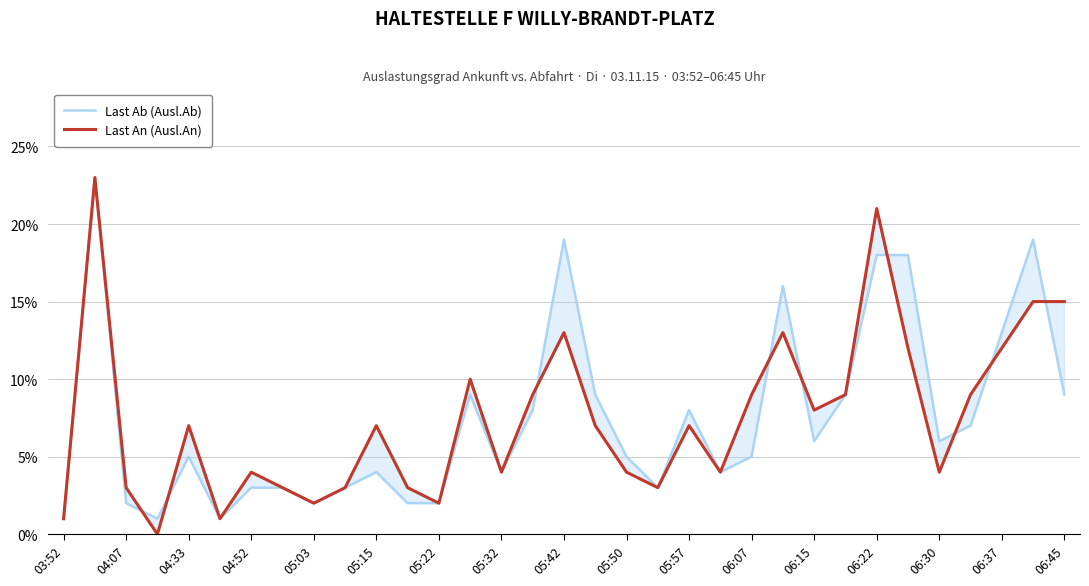

True or false: Last An (Ausl.An) and Last Ab (Ausl.Ab) intersect in this chart.

True